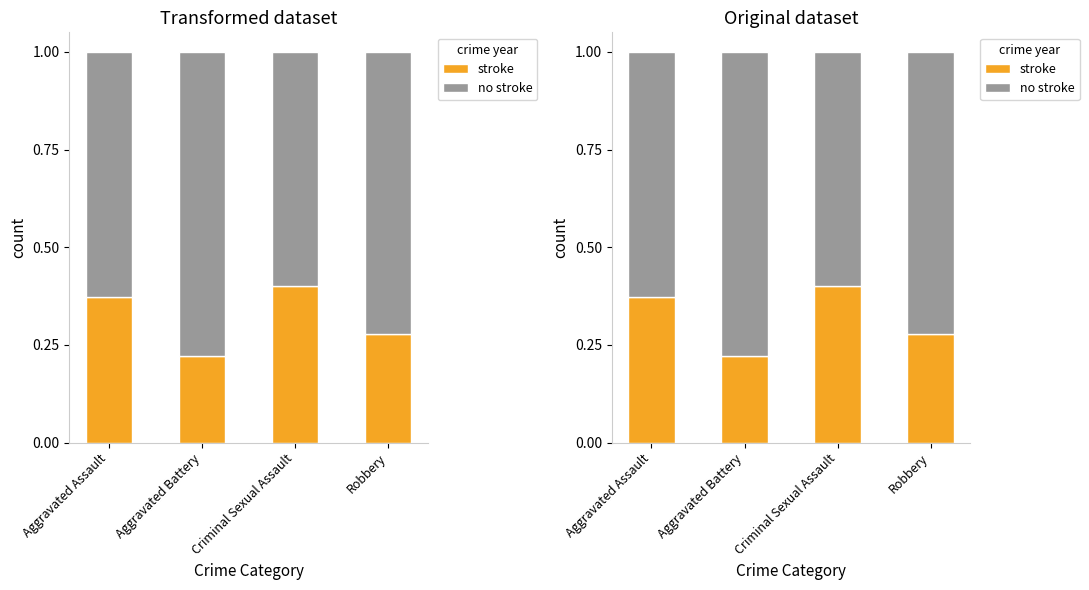

What is the value of the stroke bar at the 3rd from the left?

0.4